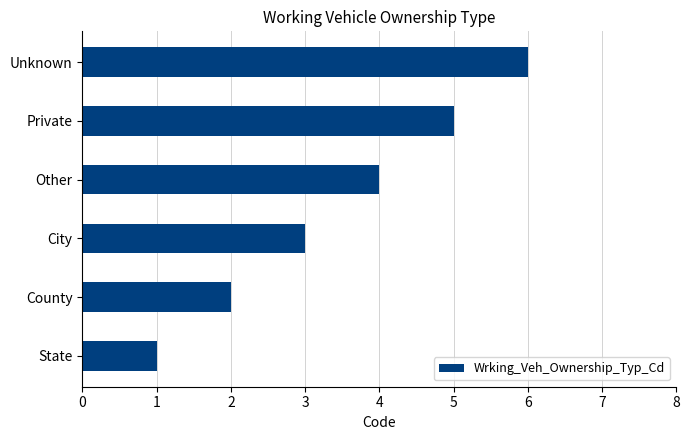

Count the number of data series in this chart.

1